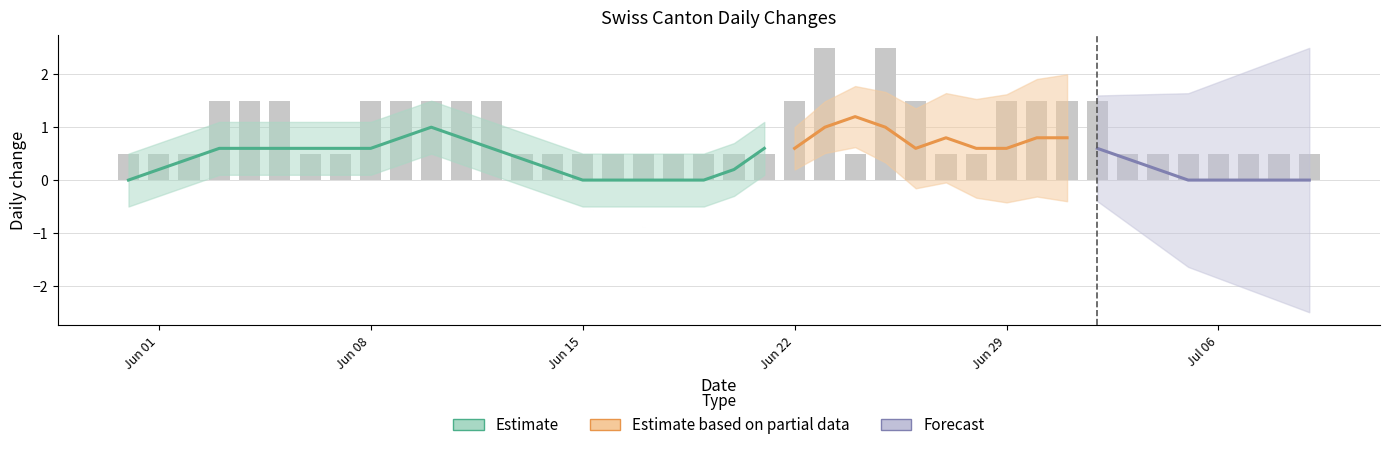

The GE series shows 3 at 2020-06-25. True or false?

False